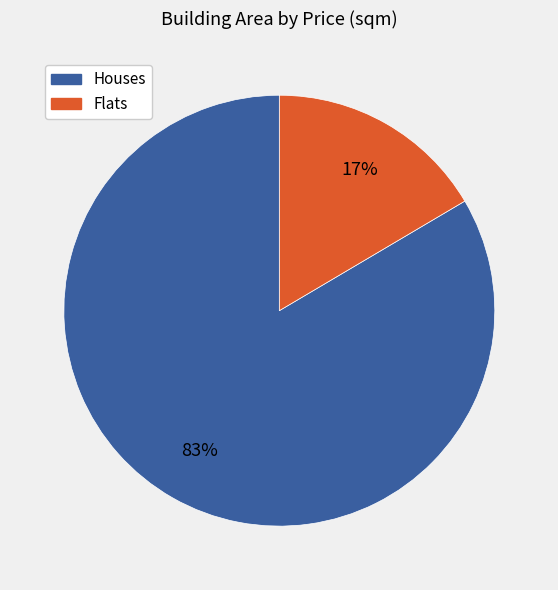

Does any single category account for the majority?

Yes